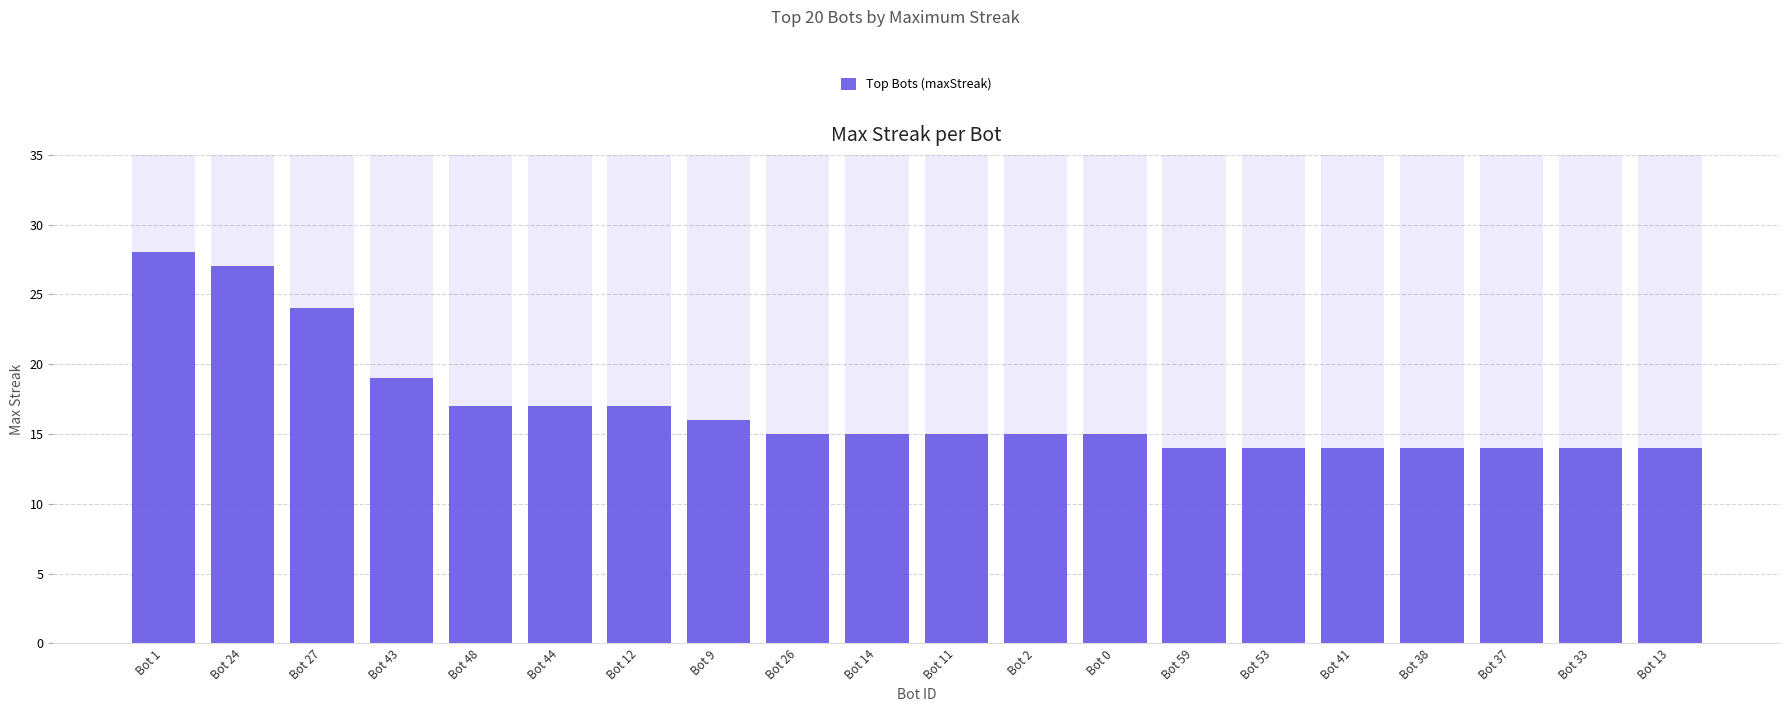

What is the greatest value displayed?

28